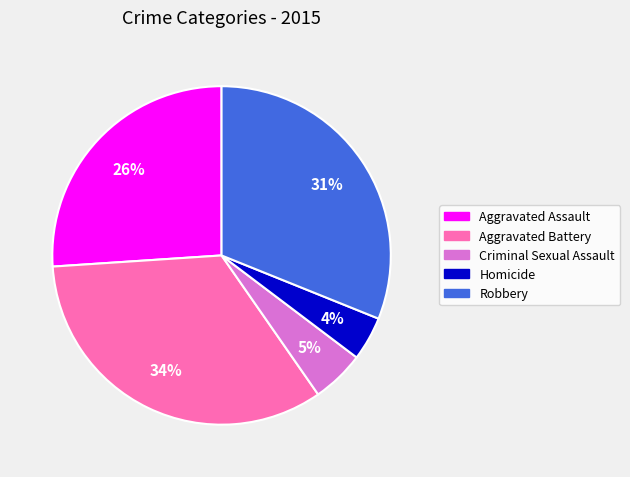

To the nearest percent, what is the average slice percentage?

20%